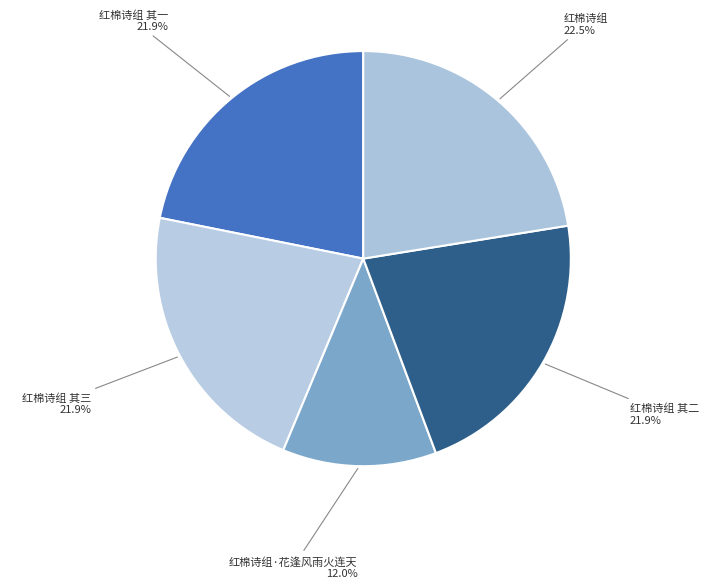

Is it true that 红棉诗组 其一 is 10% of the pie?

False